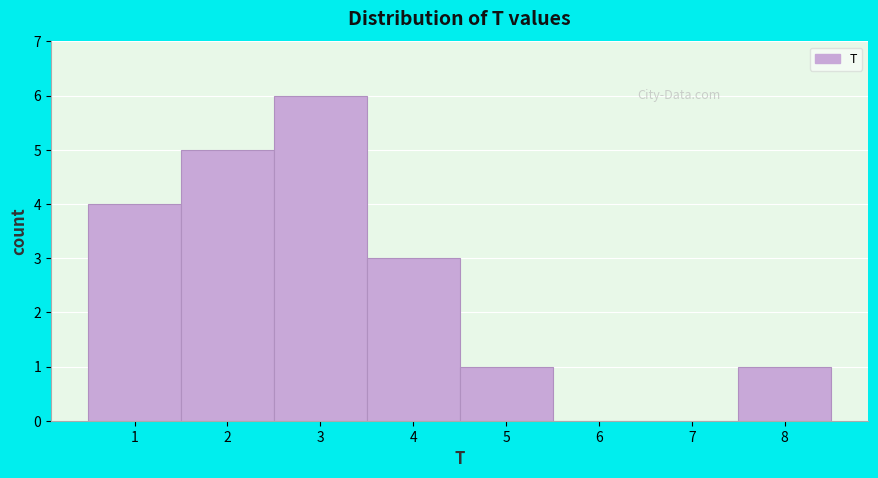

Reading left to right, transcribe this chart: for each bar, give the range it covers on the x-axis and its height. The values are not printed on the chart, so give them approximately, as read against the axis.

0.5 to 1.5: 4
1.5 to 2.5: 5
2.5 to 3.5: 6
3.5 to 4.5: 3
4.5 to 5.5: 1
5.5 to 6.5: 0
6.5 to 7.5: 0
7.5 to 8.5: 1